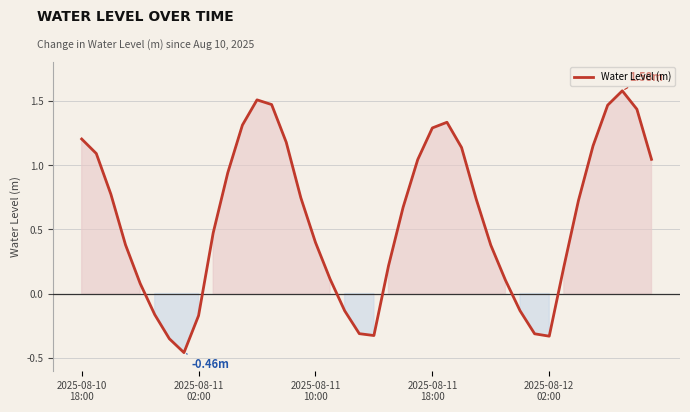

What is the difference between the maximum and minimum values?

2.0